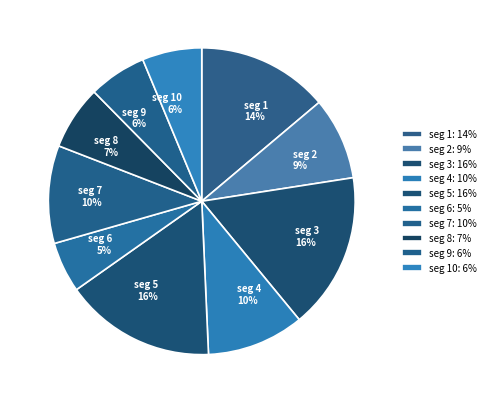

Count the number of slices in the pie.

10